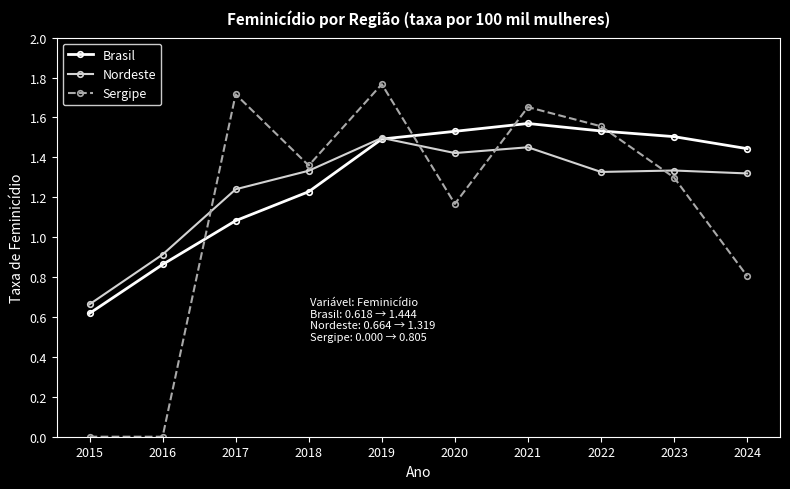

Which category has the highest value across all series?

2019